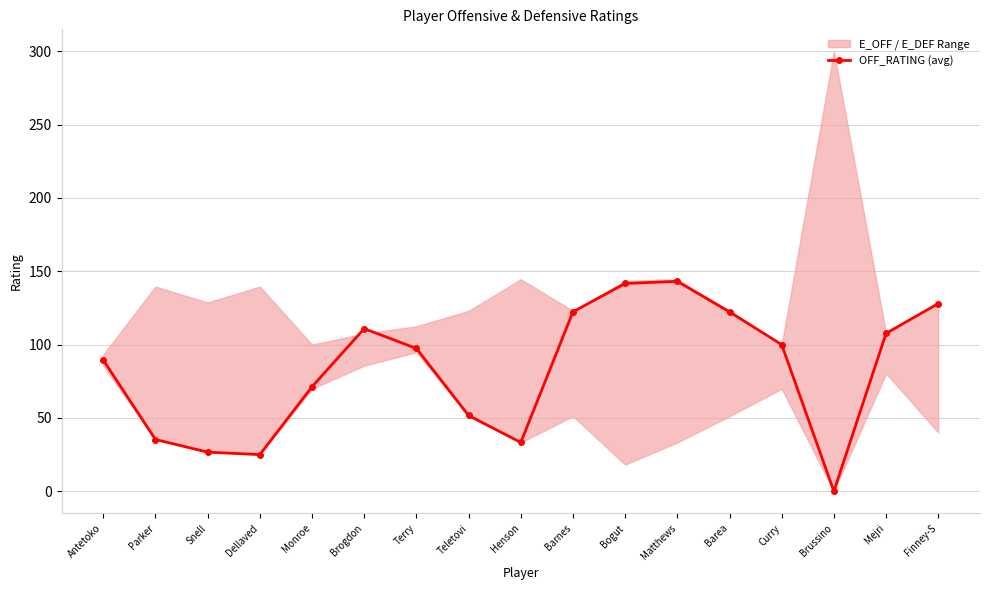

Where does the data first go above 97?

Brogdon